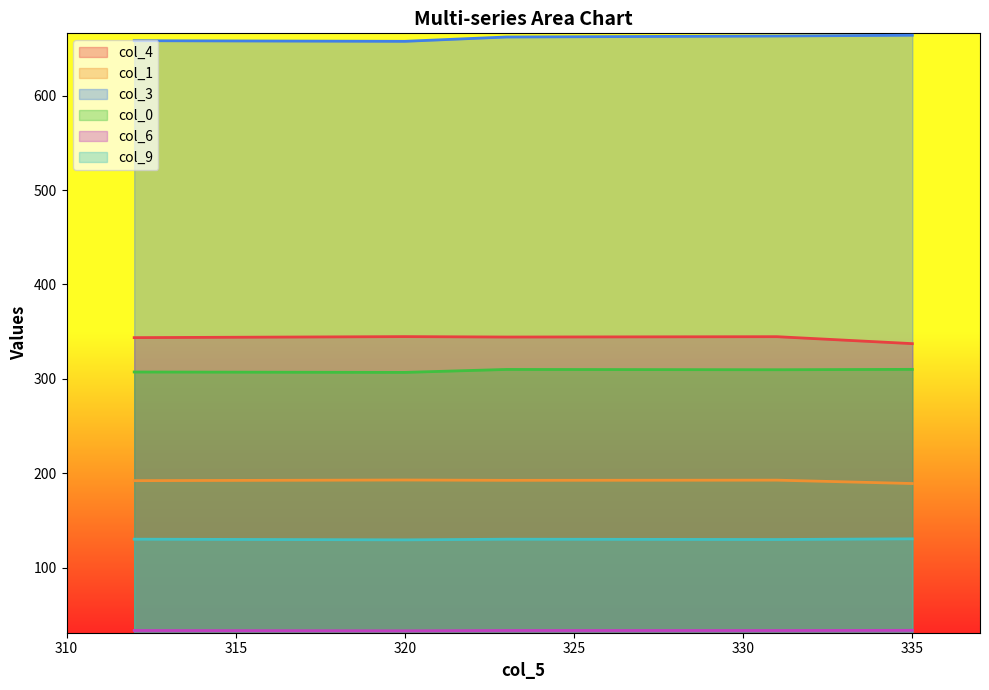

Which series has the largest range (max minus min)?

col_4